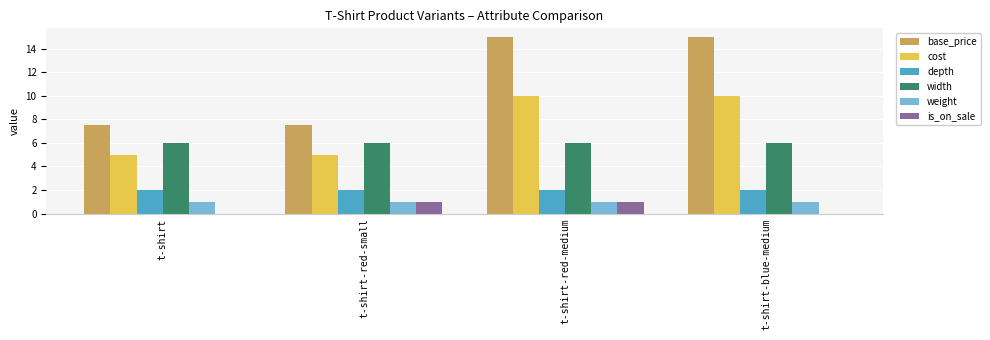

What is the greatest value displayed?

15.0